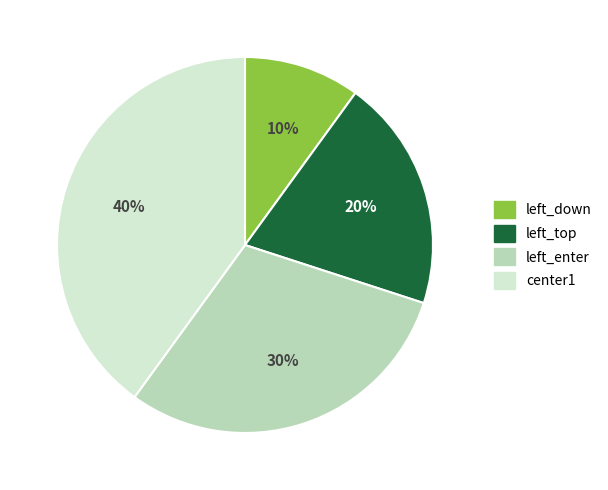

What is the ratio of the value at left_top to the value at left_enter?

0.7